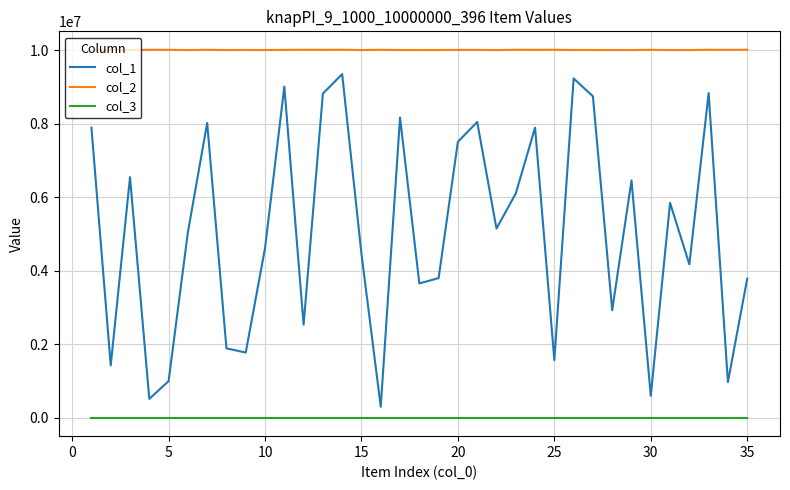

Which series has the largest range (max minus min)?

col_1